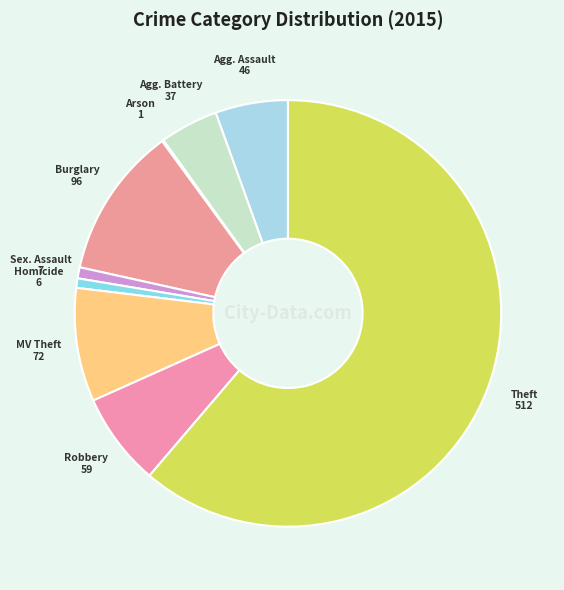

Is there a majority slice in this chart?

Yes